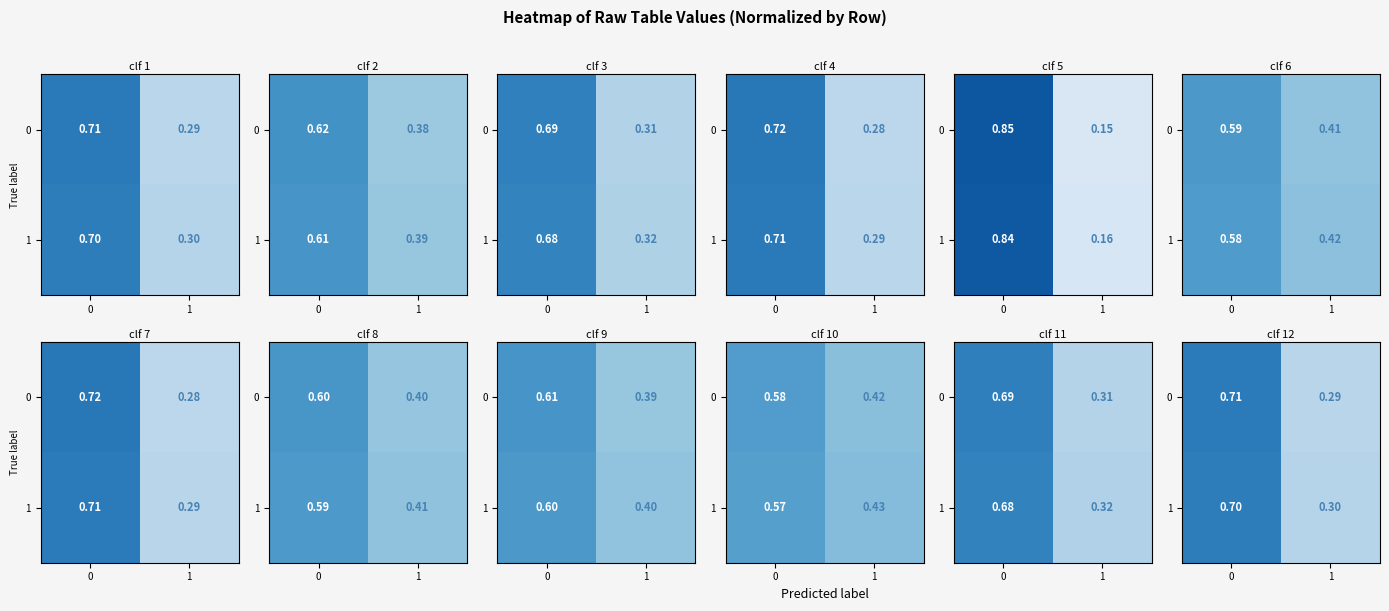

Which series has the widest spread of values?

row_0